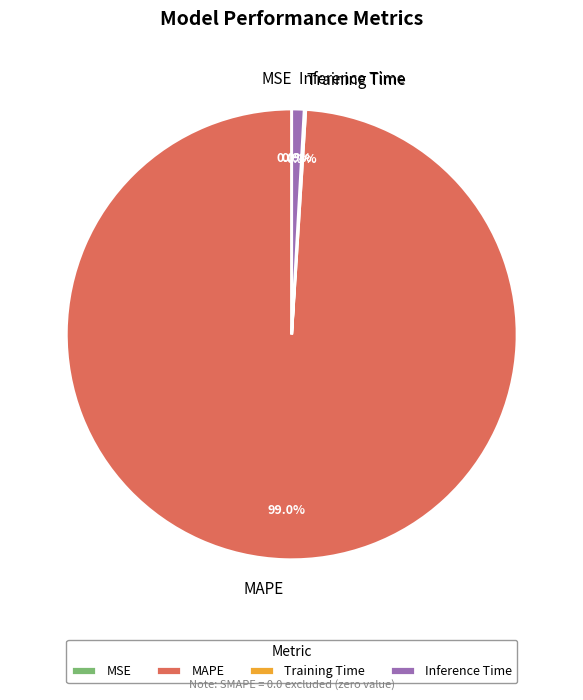

What is the largest slice in the pie chart?

MAPE